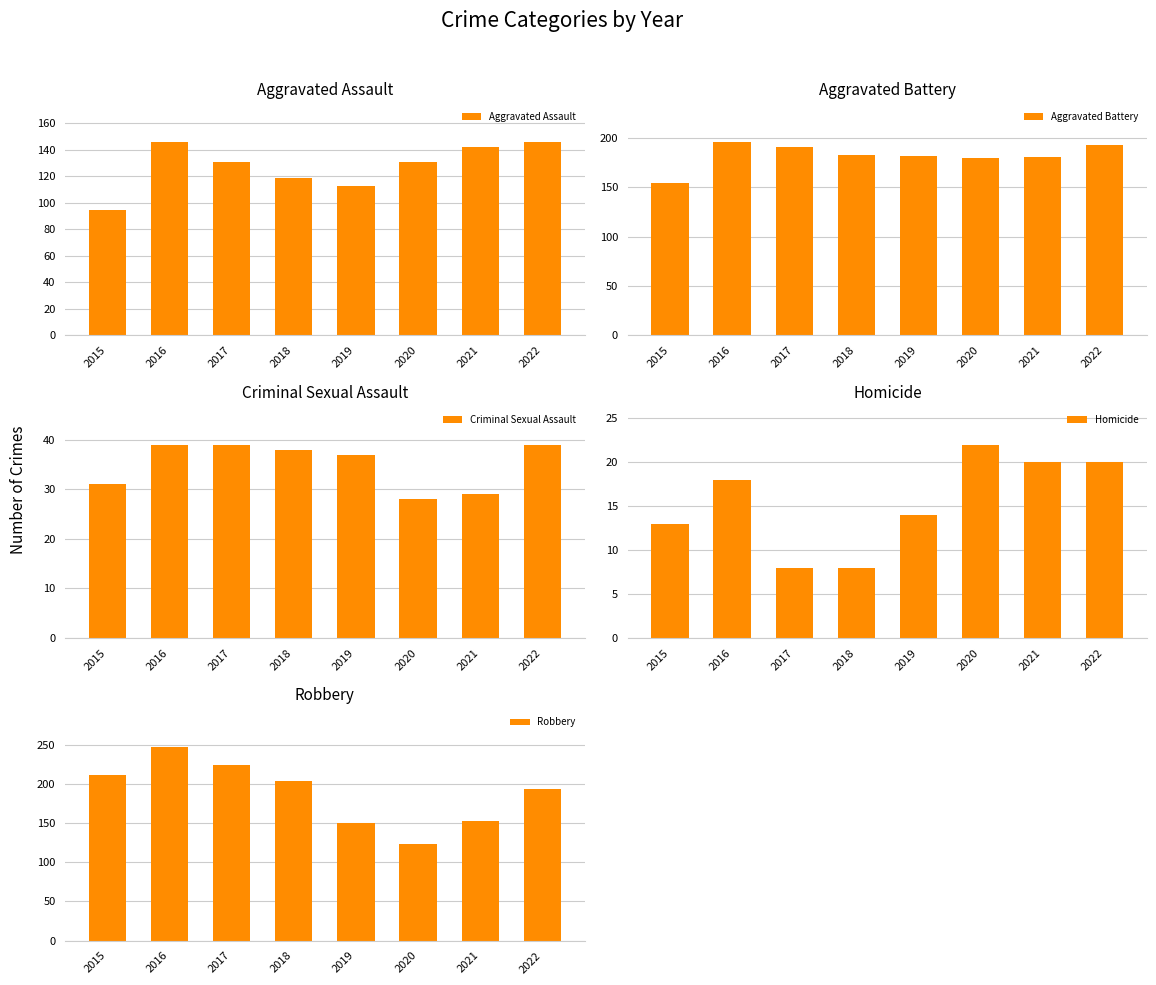

At which label does Aggravated Battery first exceed 183?

2016